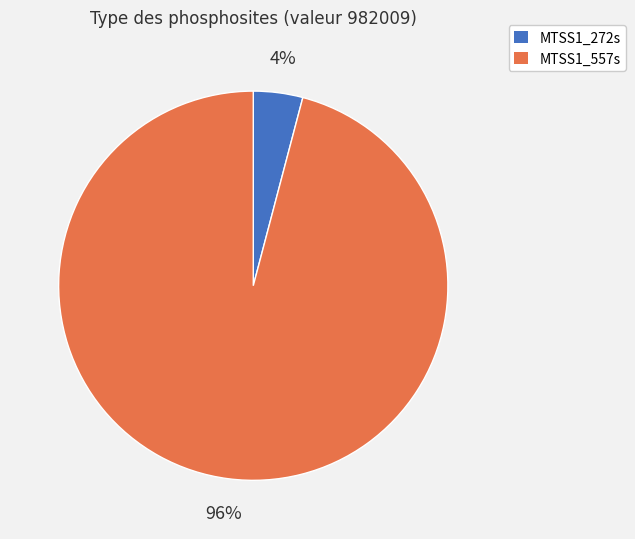

Does any single category account for the majority?

Yes